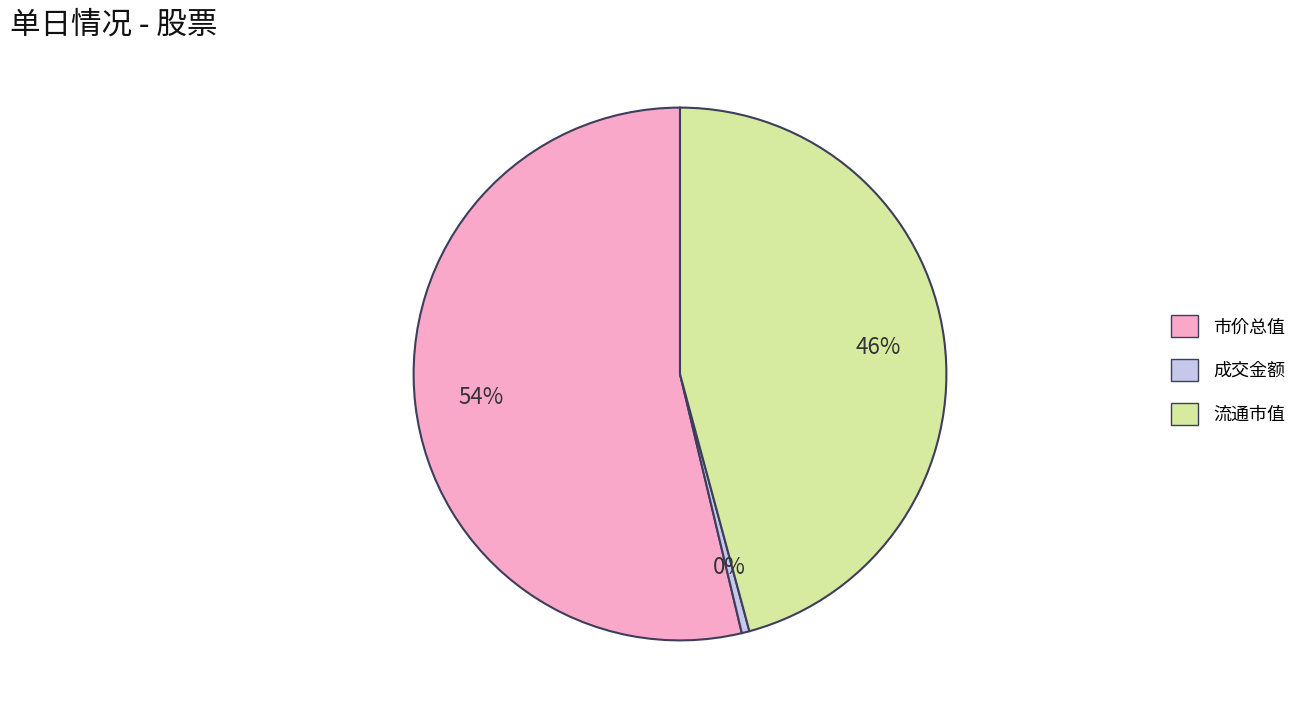

Rank the categories by value from lowest to highest.

成交金额, 流通市值, 市价总值